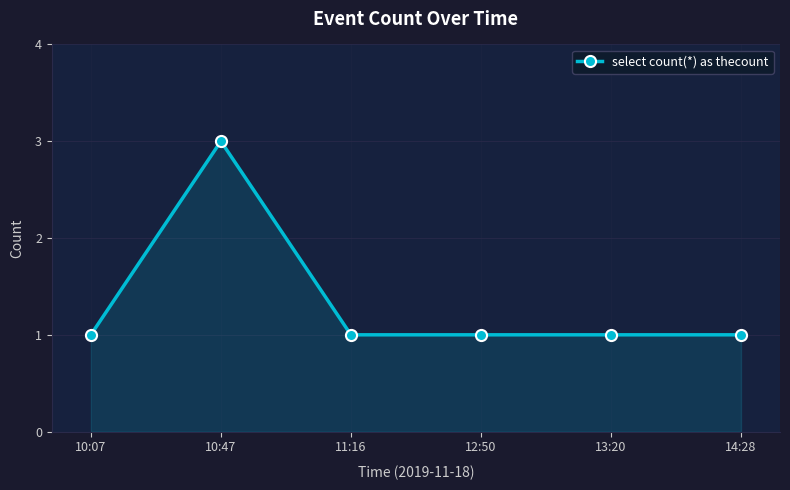

How many lines are shown in the chart?

1